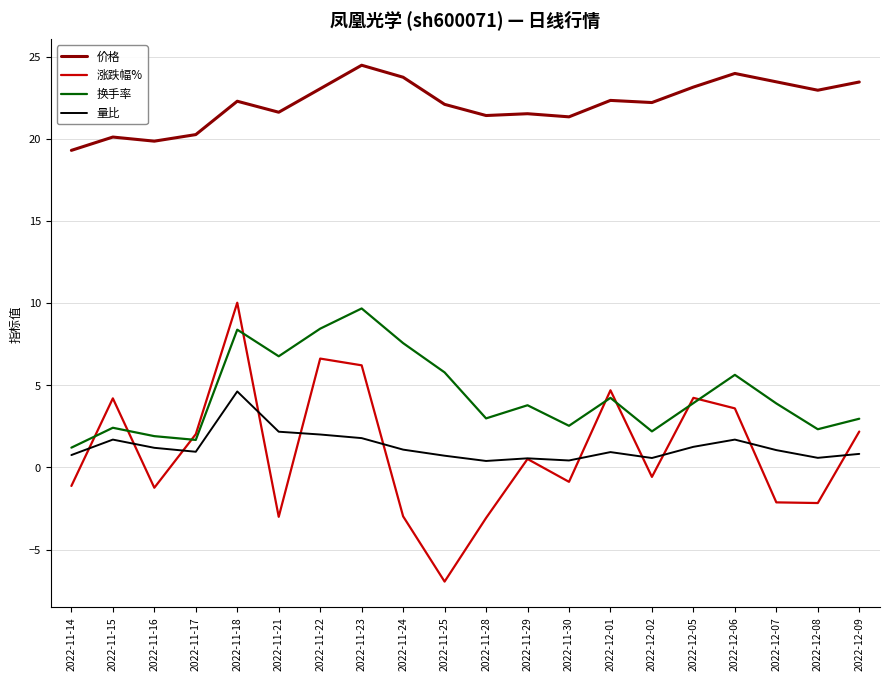

What is the spread (max minus min) of values at 2022-11-15?

18.4